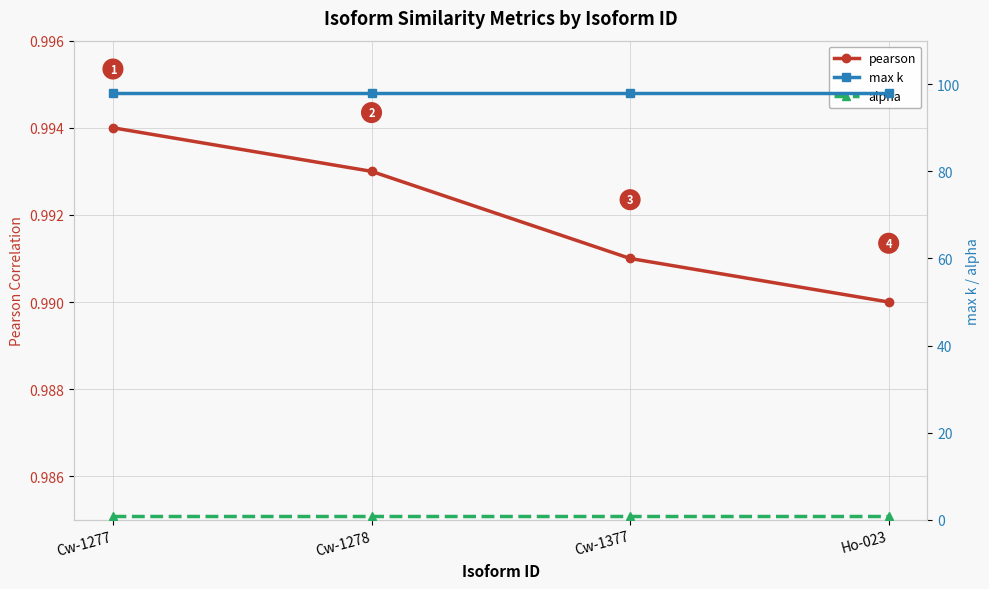

What is the label of the 3rd point from the right?

Cw-1278